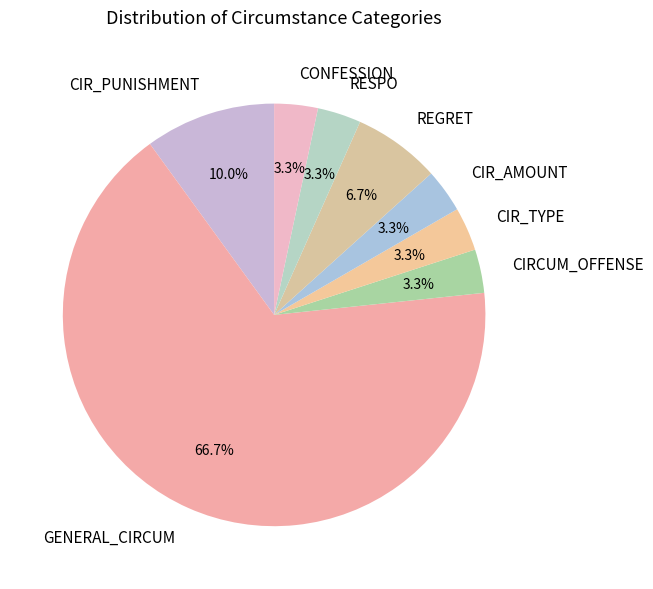

Which slice is the largest?

GENERAL_CIRCUM